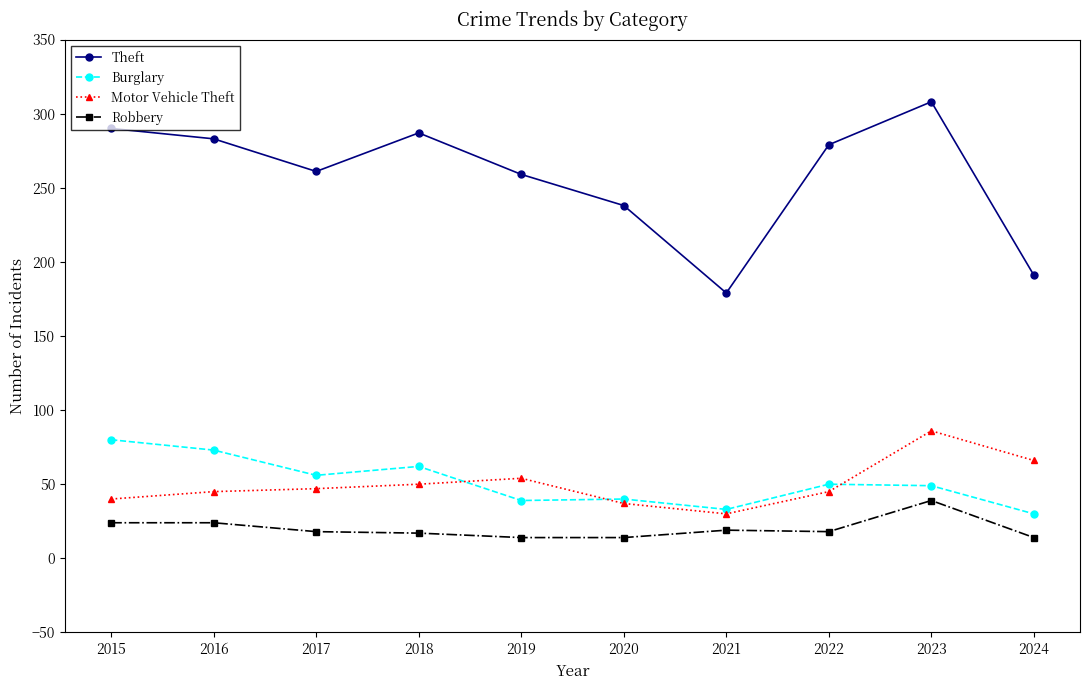

At which category is the sum across all series the highest?

2023